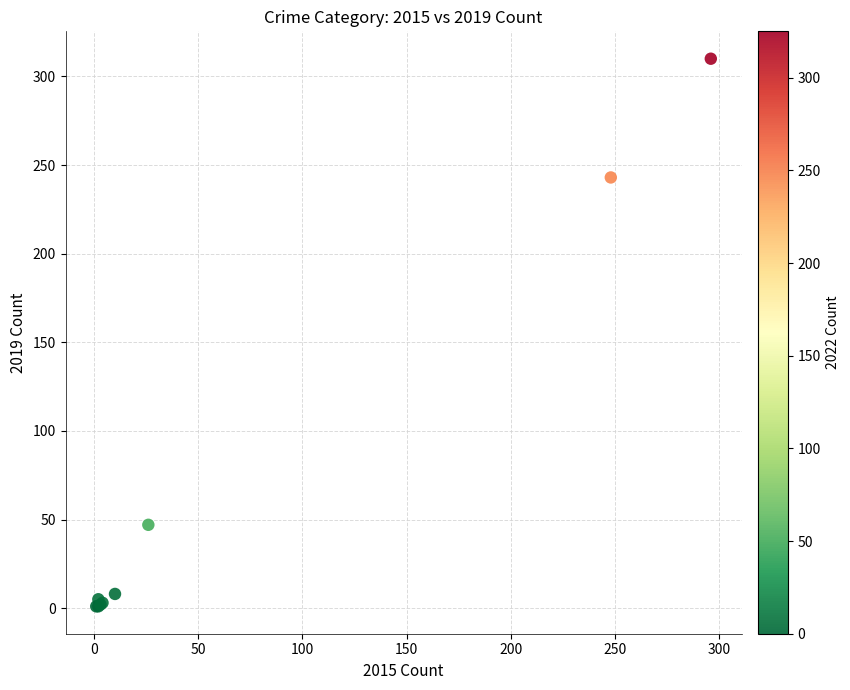

What Y value in the scatter plot is closest to 155?

243